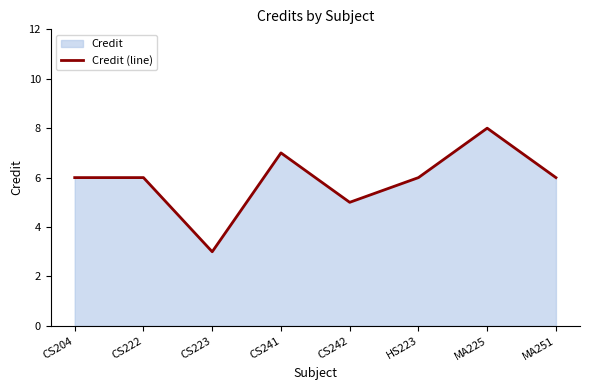

Reading left to right, transcribe all the data shown in this chart.

CS204=6	CS222=6	CS223=3	CS241=7	CS242=5	HS223=6	MA225=8	MA251=6